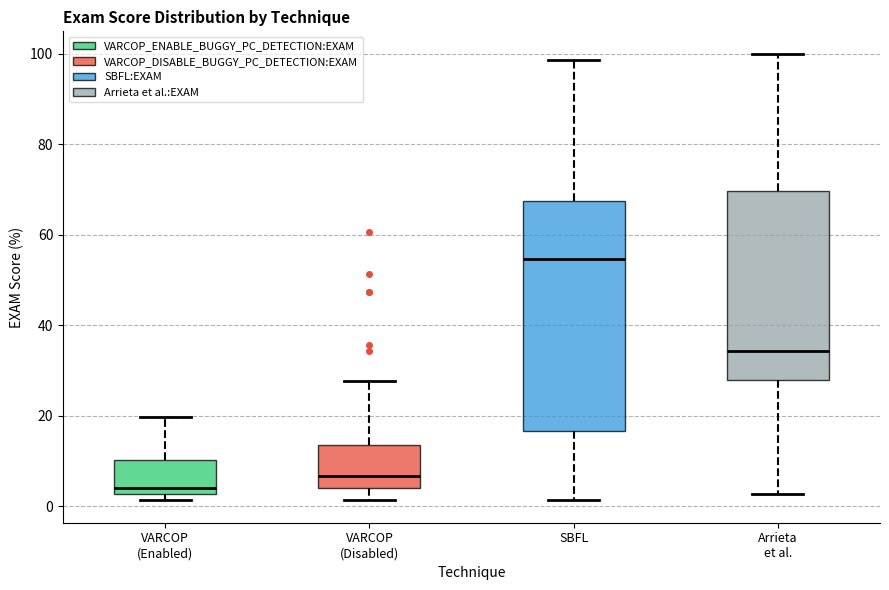

Where is the upper edge of the box for SBFL on the y-axis? The values are not printed on the chart, so give them approximately, as read against the axis.

68